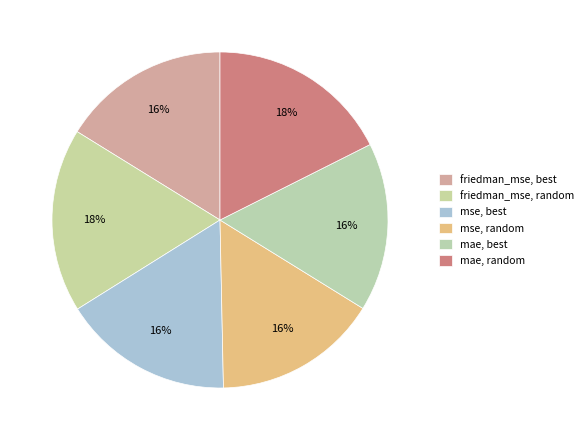

Count the number of slices in the pie.

6